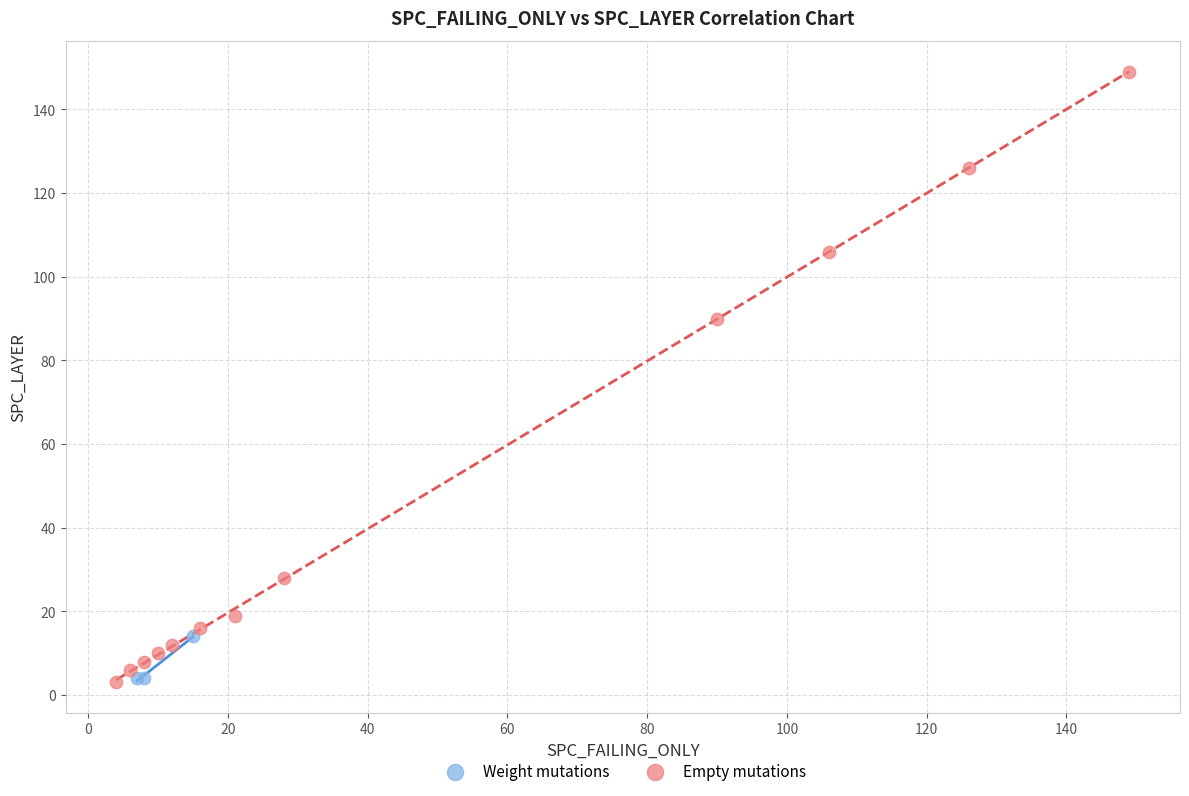

Which series has the widest spread of Y values?

Empty mutations